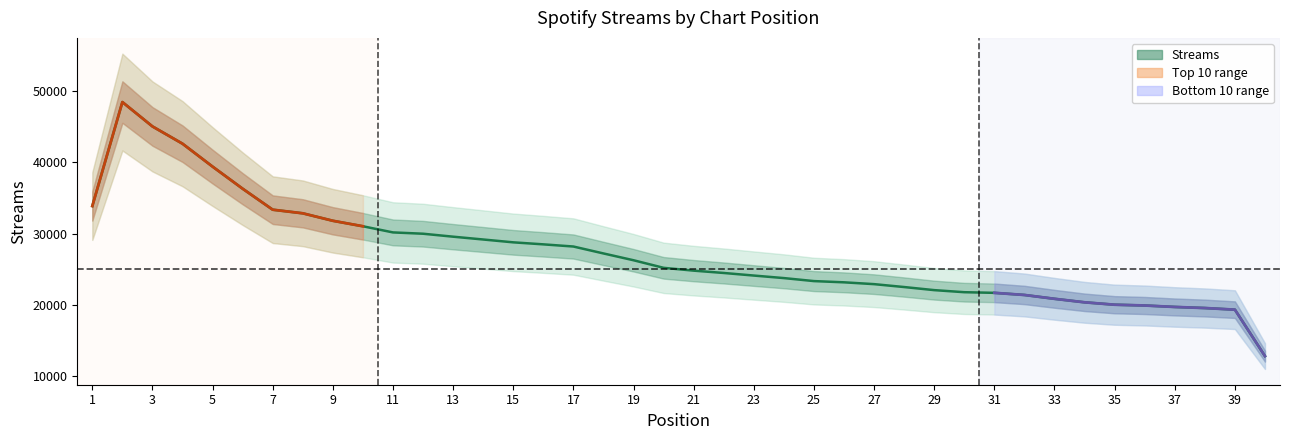

Where does the data first go above 25336?

1